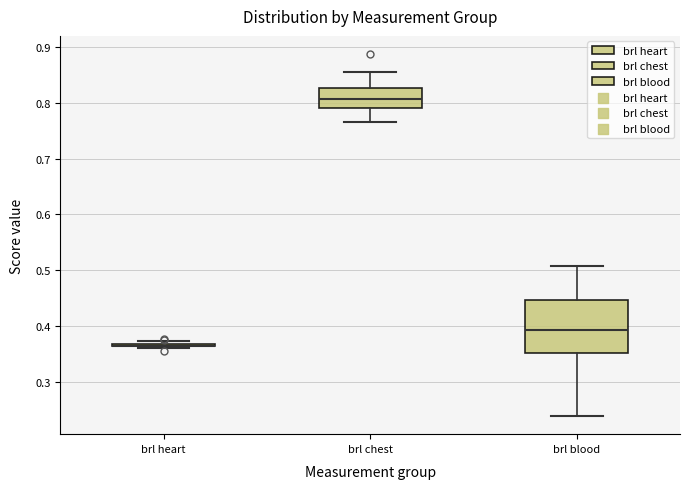

Which box is the tallest, from its lower edge to its upper edge?

brl blood